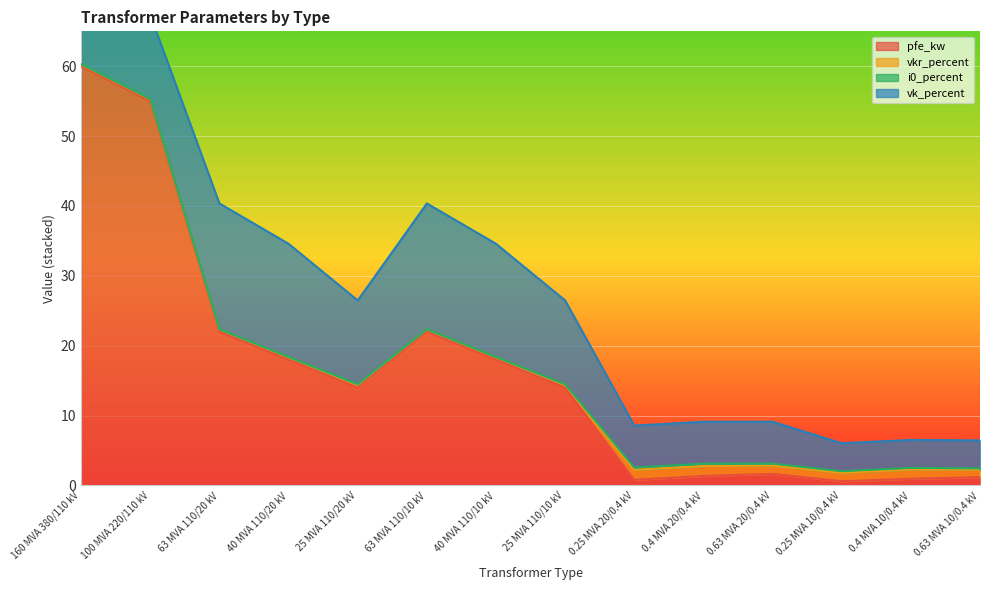

What position from the left is 0.63 MVA 10/0.4 kV?

14